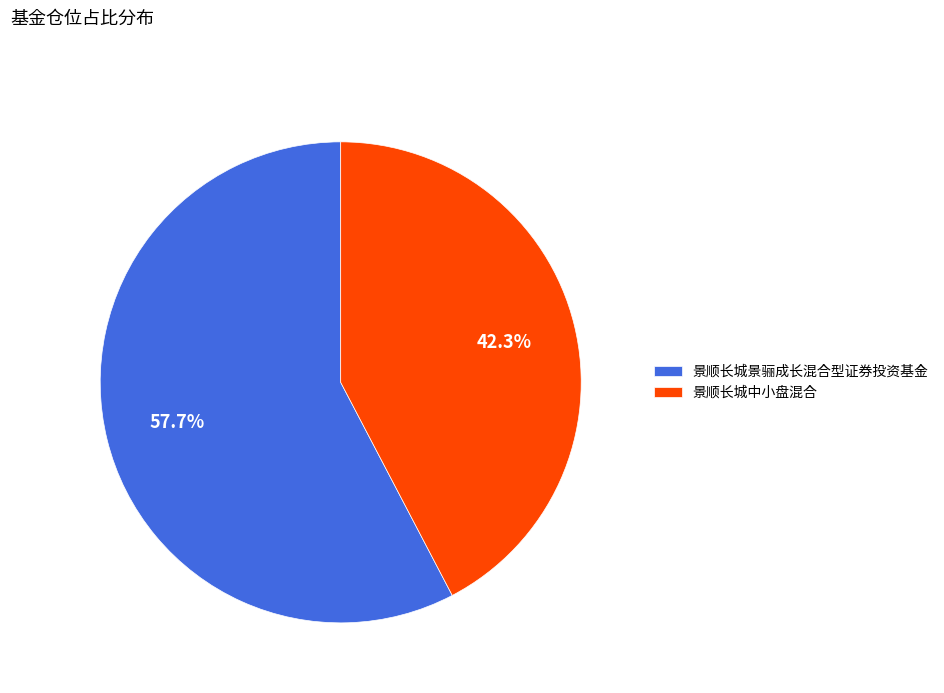

True or false: 景顺长城景骊成长混合型证券投资基金 accounts for 58% of the total.

True